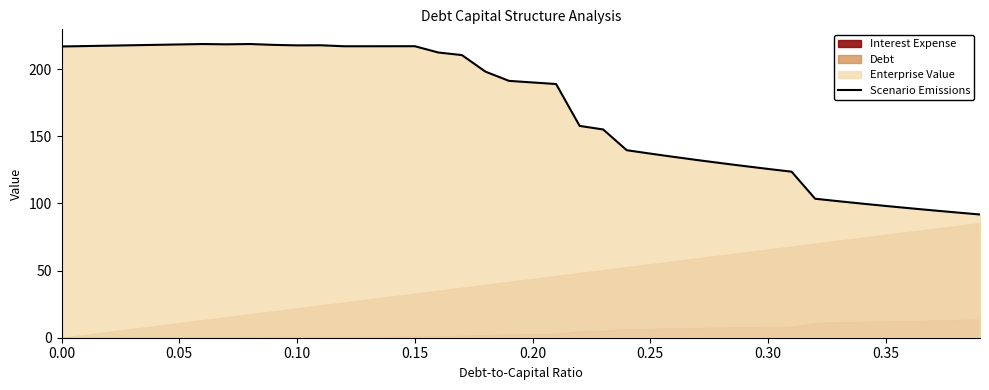

The chart shows a value of 161.5 at 33. True or false?

False